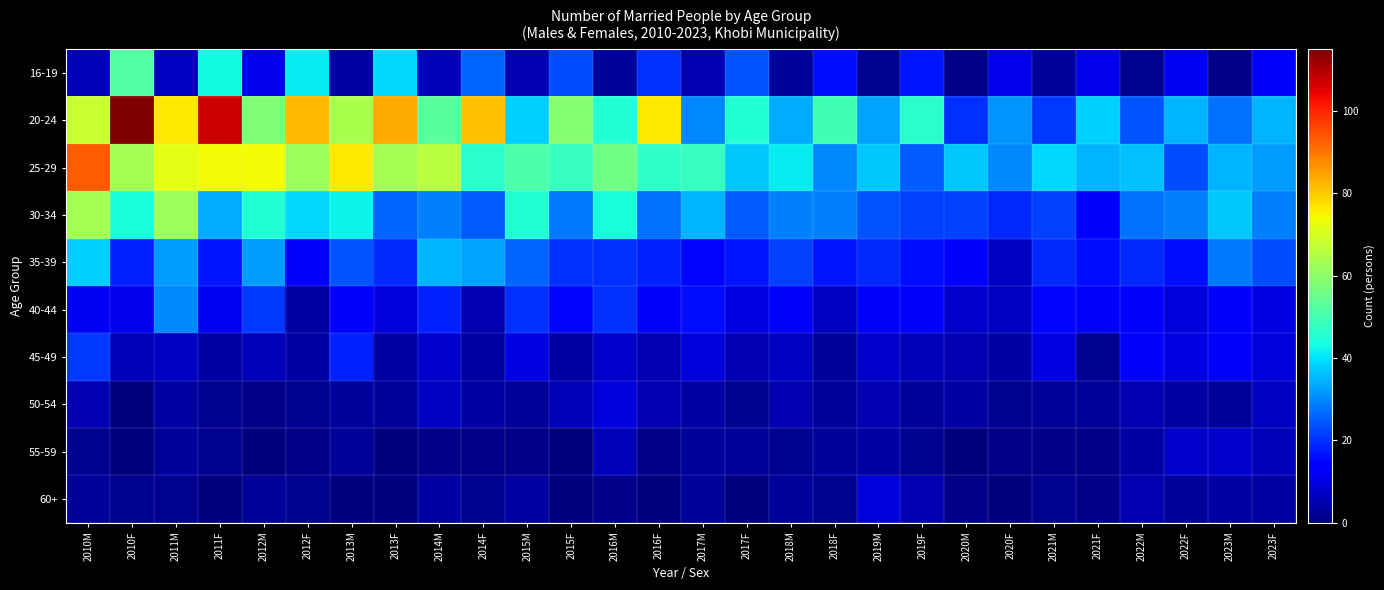

Reading left to right, list all the values displayed in this chart.

16-19: 2010M=6	2010F=52	2011M=7	2011F=43	2012M=11	2012F=41	2013M=4	2013F=39	2014M=6	2014F=26	2015M=5	2015F=23	2016M=3	2016F=20	2017M=5	2017F=24	2018M=3	2018F=16	2019M=2	2019F=17	2020M=1	2020F=11	2021M=3	2021F=11	2022M=2	2022F=12	2023M=1	2023F=14
20-24: 2010M=68	2010F=115	2011M=76	2011F=107	2012M=58	2012F=82	2013M=64	2013F=84	2014M=53	2014F=81	2015M=38	2015F=59	2016M=45	2016F=76	2017M=30	2017F=45	2018M=34	2018F=49	2019M=33	2019F=46	2020M=20	2020F=31	2021M=21	2021F=38	2022M=24	2022F=35	2023M=27	2023F=35
25-29: 2010M=93	2010F=63	2011M=72	2011F=74	2012M=74	2012F=62	2013M=76	2013F=63	2014M=66	2014F=46	2015M=51	2015F=48	2016M=56	2016F=47	2017M=48	2017F=37	2018M=41	2018F=30	2019M=37	2019F=25	2020M=37	2020F=30	2021M=39	2021F=35	2022M=36	2022F=23	2023M=35	2023F=32
30-34: 2010M=63	2010F=44	2011M=62	2011F=34	2012M=45	2012F=39	2013M=42	2013F=26	2014M=29	2014F=25	2015M=45	2015F=28	2016M=44	2016F=27	2017M=35	2017F=25	2018M=29	2018F=29	2019M=24	2019F=22	2020M=22	2020F=19	2021M=22	2021F=14	2022M=27	2022F=29	2023M=37	2023F=29
35-39: 2010M=38	2010F=18	2011M=32	2011F=17	2012M=32	2012F=14	2013M=24	2013F=19	2014M=35	2014F=33	2015M=26	2015F=20	2016M=20	2016F=18	2017M=15	2017F=17	2018M=22	2018F=17	2019M=19	2019F=16	2020M=14	2020F=7	2021M=19	2021F=16	2022M=19	2022F=16	2023M=28	2023F=23
40-44: 2010M=12	2010F=11	2011M=30	2011F=12	2012M=21	2012F=4	2013M=13	2013F=9	2014M=18	2014F=5	2015M=20	2015F=15	2016M=20	2016F=13	2017M=16	2017F=10	2018M=13	2018F=7	2019M=14	2019F=13	2020M=8	2020F=7	2021M=15	2021F=14	2022M=13	2022F=9	2023M=13	2023F=10
45-49: 2010M=21	2010F=6	2011M=7	2011F=4	2012M=6	2012F=4	2013M=18	2013F=4	2014M=8	2014F=4	2015M=10	2015F=4	2016M=8	2016F=5	2017M=9	2017F=5	2018M=7	2018F=3	2019M=8	2019F=6	2020M=5	2020F=4	2021M=10	2021F=2	2022M=14	2022F=10	2023M=13	2023F=9
50-54: 2010M=5	2010F=0	2011M=4	2011F=2	2012M=1	2012F=2	2013M=3	2013F=3	2014M=7	2014F=4	2015M=3	2015F=6	2016M=9	2016F=5	2017M=4	2017F=2	2018M=5	2018F=3	2019M=5	2019F=3	2020M=4	2020F=2	2021M=3	2021F=3	2022M=5	2022F=4	2023M=3	2023F=7
55-59: 2010M=2	2010F=0	2011M=3	2011F=2	2012M=0	2012F=1	2013M=3	2013F=0	2014M=1	2014F=1	2015M=1	2015F=0	2016M=6	2016F=1	2017M=3	2017F=3	2018M=2	2018F=3	2019M=4	2019F=2	2020M=0	2020F=1	2021M=1	2021F=1	2022M=4	2022F=8	2023M=8	2023F=6
60+: 2010M=3	2010F=2	2011M=2	2011F=0	2012M=3	2012F=2	2013M=0	2013F=0	2014M=4	2014F=2	2015M=4	2015F=0	2016M=1	2016F=0	2017M=3	2017F=0	2018M=3	2018F=2	2019M=9	2019F=5	2020M=1	2020F=0	2021M=2	2021F=1	2022M=5	2022F=3	2023M=4	2023F=4